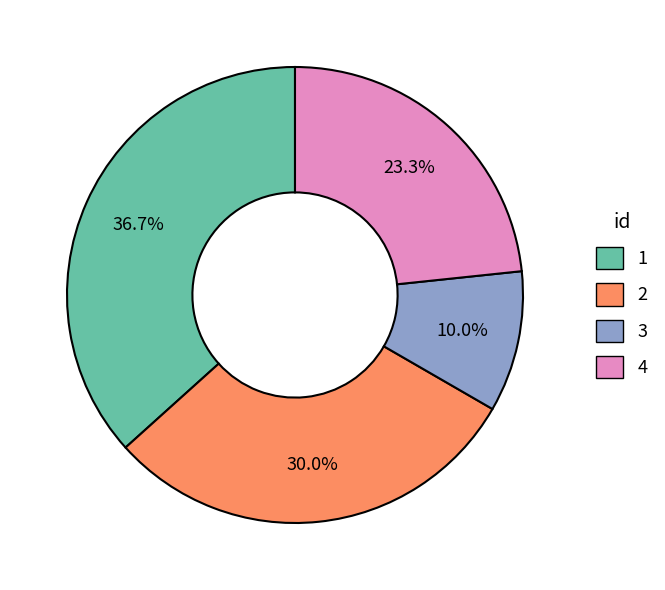

To the nearest percent, what is the difference between the largest and smallest slice percentages?

27%